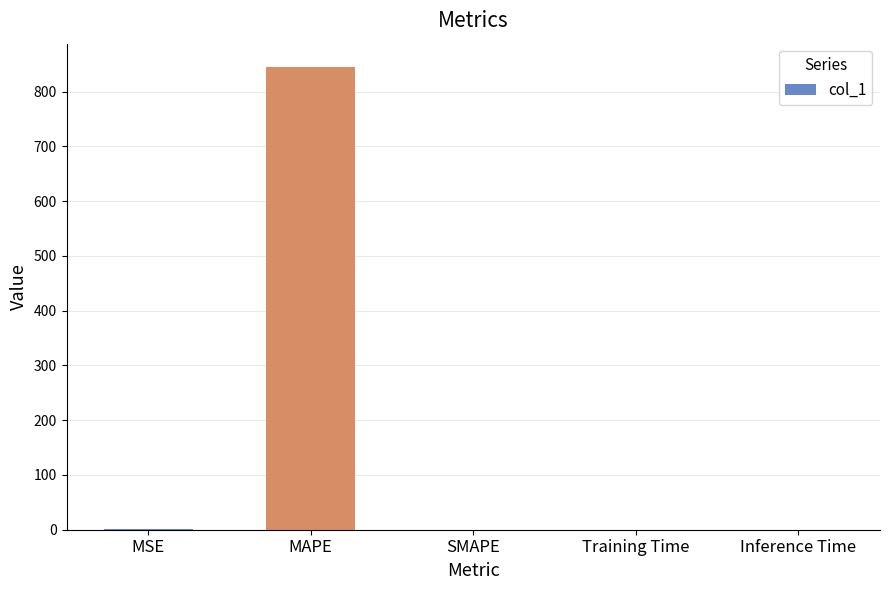

What is the maximum value shown in the chart?

845.1